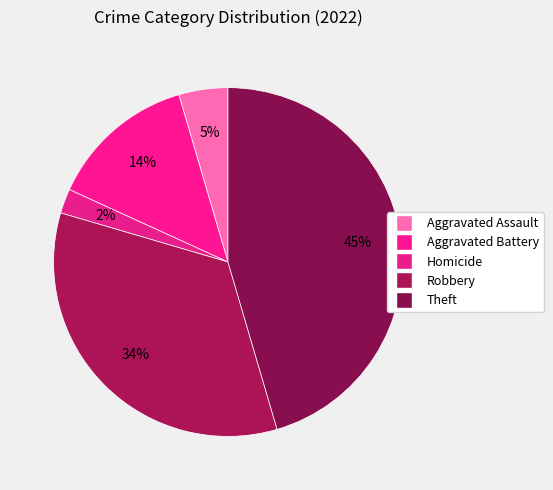

Which category has the smallest portion of the pie?

Homicide